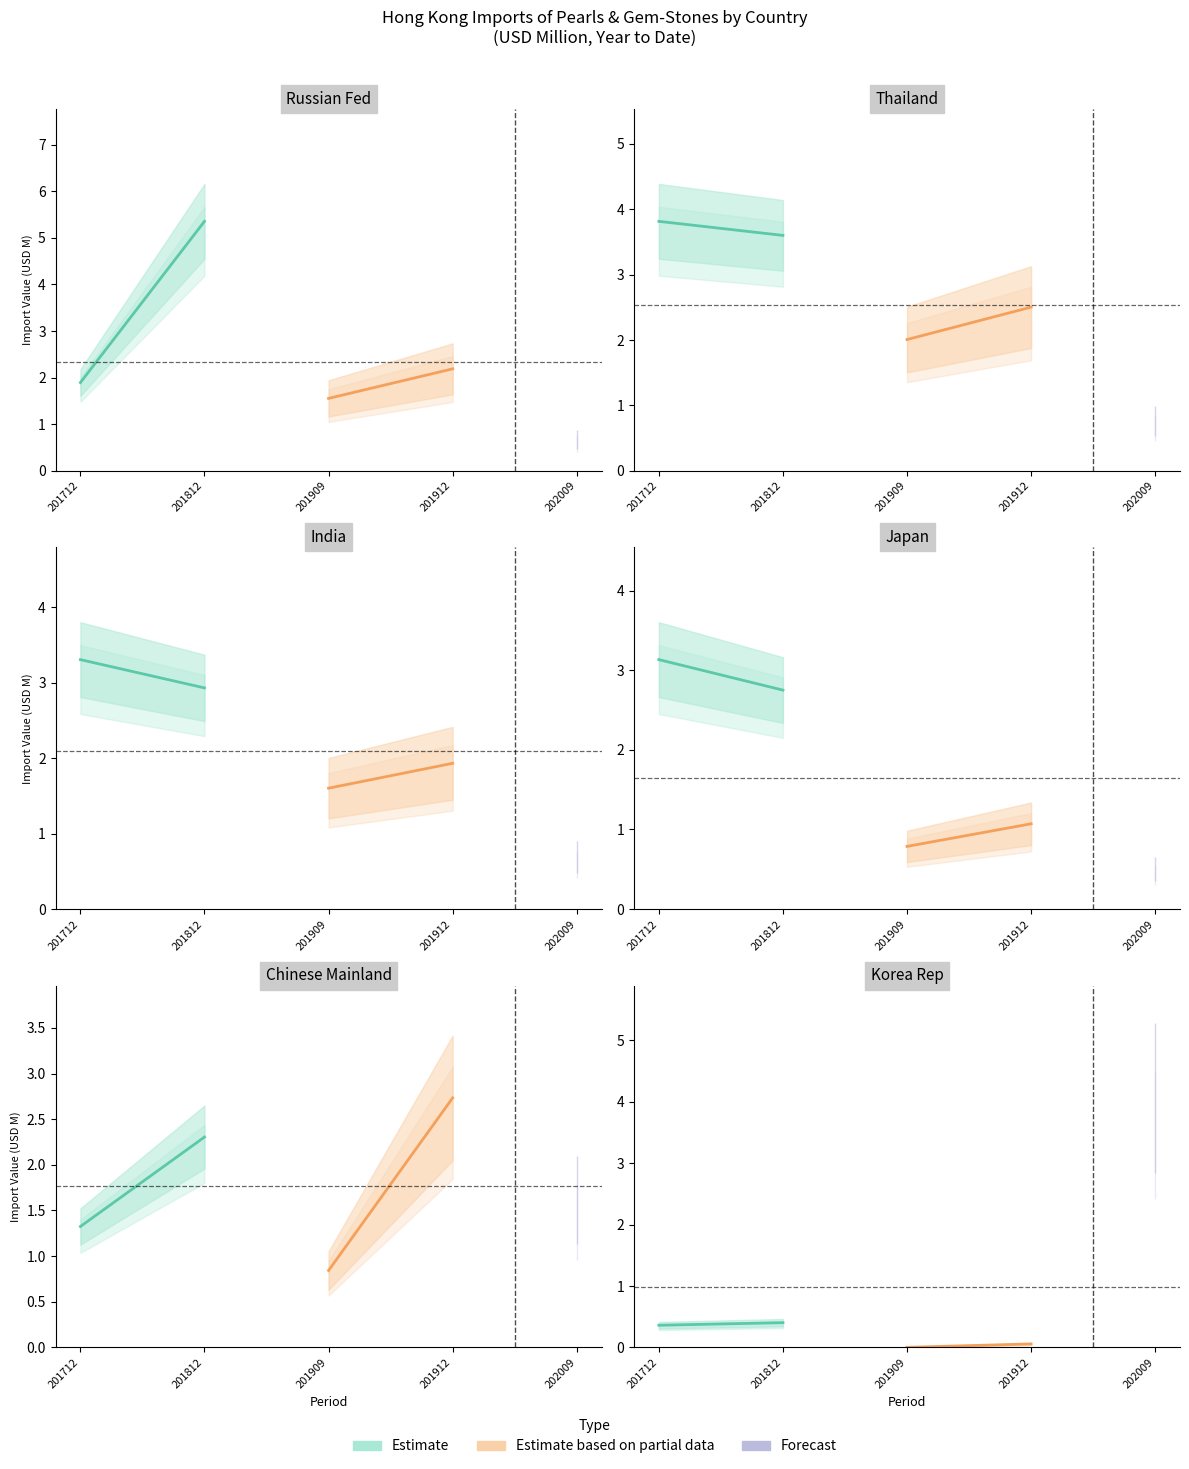

Is it true that Estimate equals 0.4 at 201712?

True